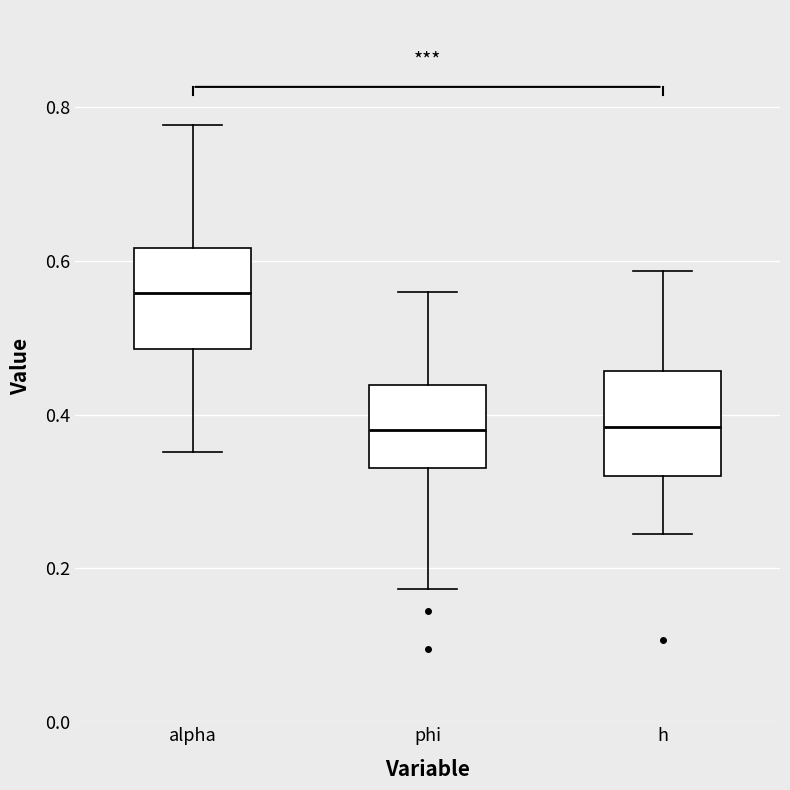

Reading left to right, read every box against the y-axis: the position of its median line, the range the box covers, and the ends of its whiskers. The values are not printed on the chart, so give them approximately, as read against the axis.

alpha: median 0.56, box 0.48 to 0.62, whiskers 0.36 to 0.78
phi: median 0.38, box 0.34 to 0.44, whiskers 0.18 to 0.56
h: median 0.38, box 0.32 to 0.46, whiskers 0.24 to 0.58